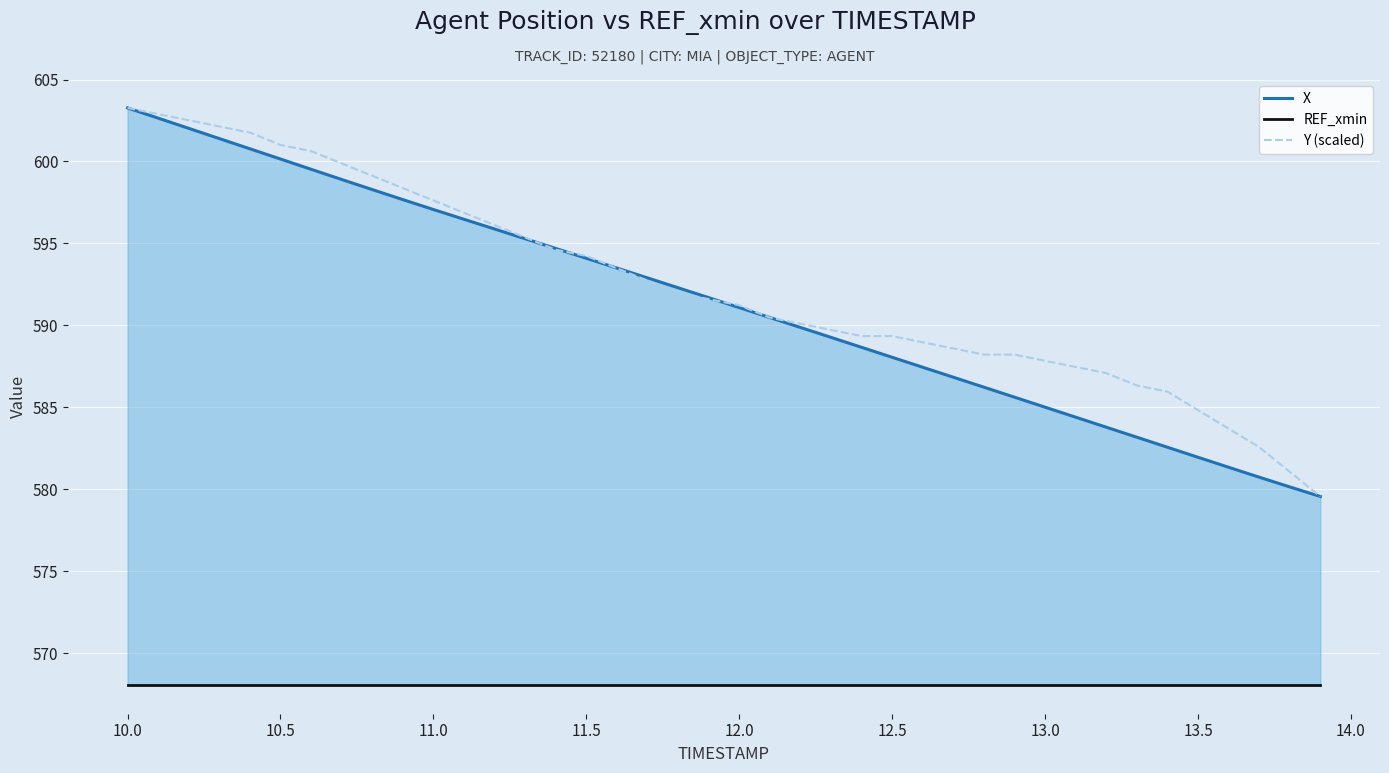

True or false: Y (scaled) and REF_xmin cross at least once.

False